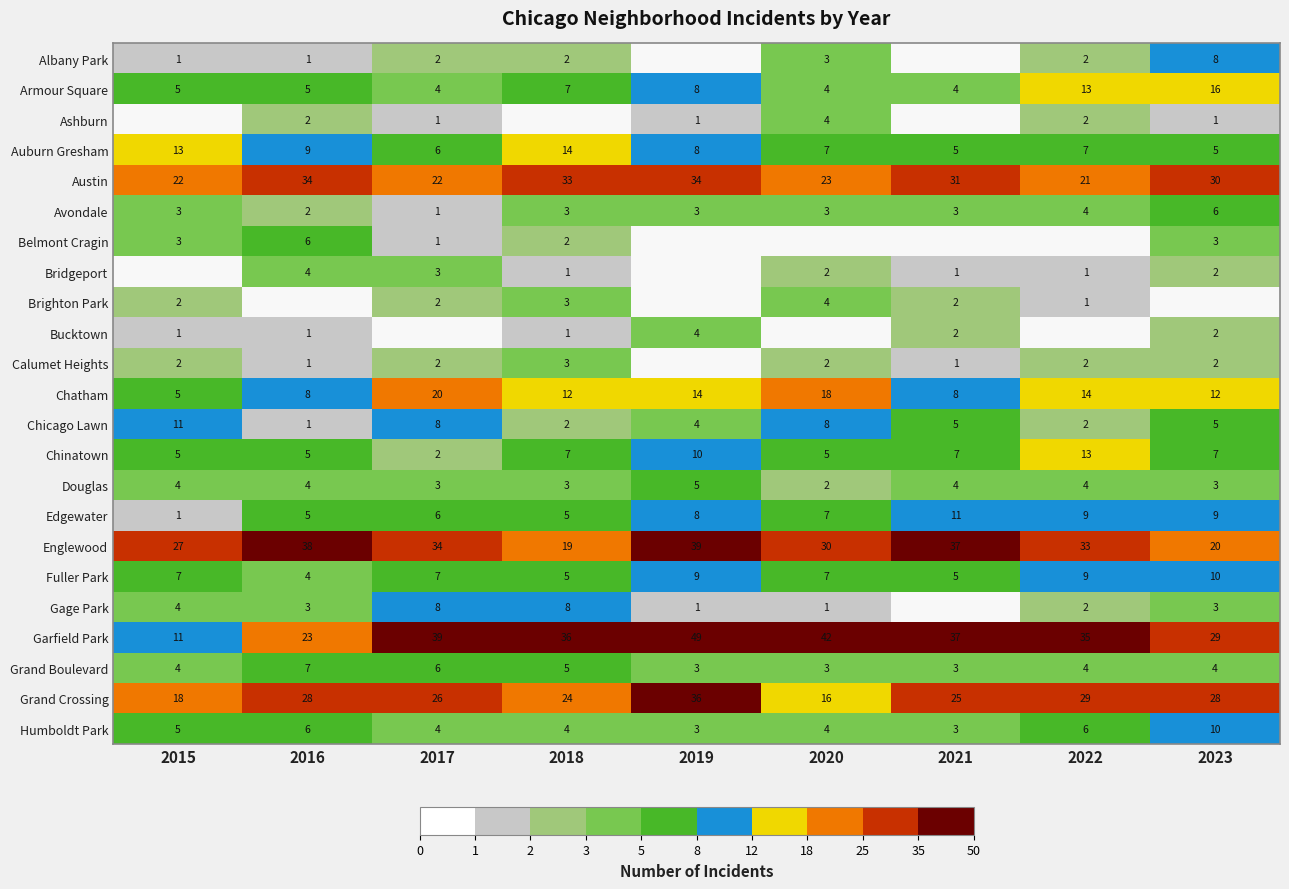

At which label is Auburn Gresham closest to 9?

2016